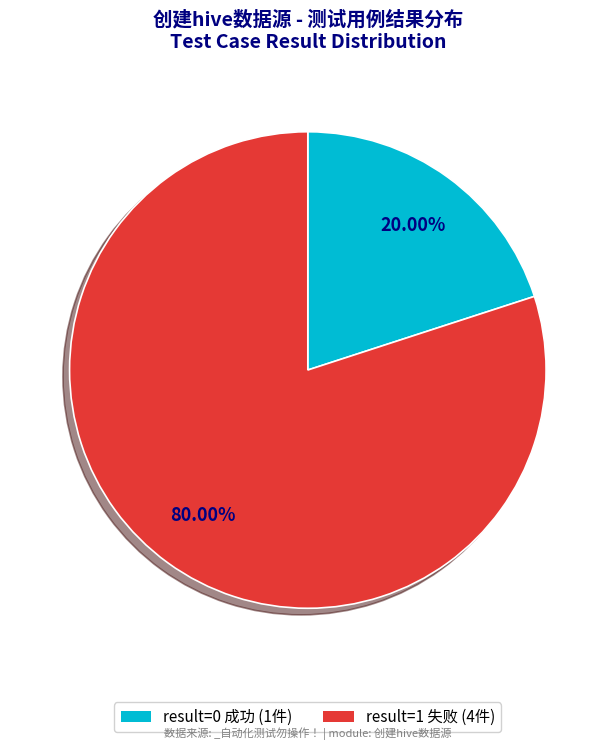

Is there any slice that represents more than half of the pie?

Yes